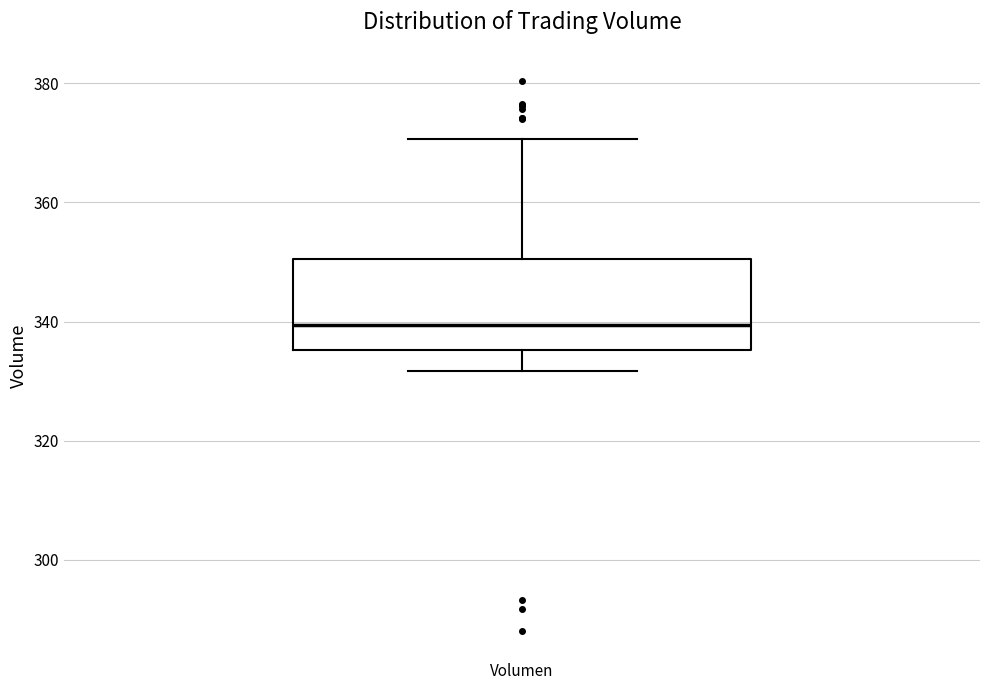

Read this box plot against the y-axis: the position of the median line, the range covered by the box, and the ends of both whiskers. The values are not printed on the chart, so give them approximately, as read against the axis.

median 340, box 336 to 350, whiskers 332 to 370